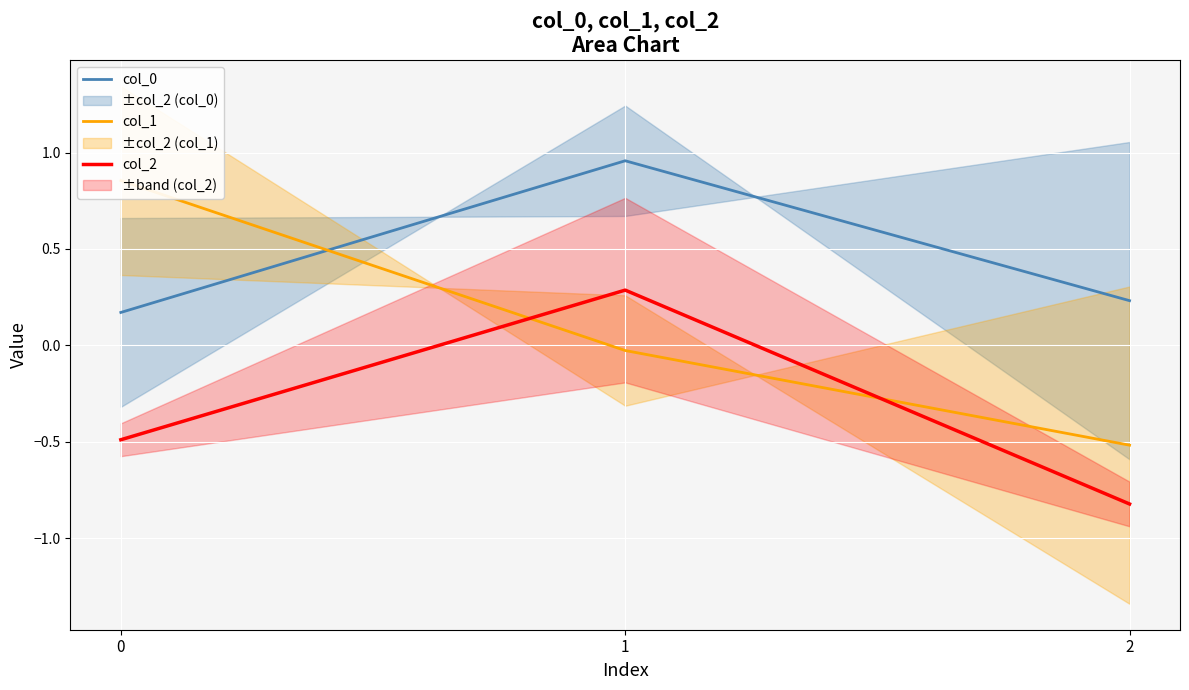

Which series has the largest total across all categories?

col_0